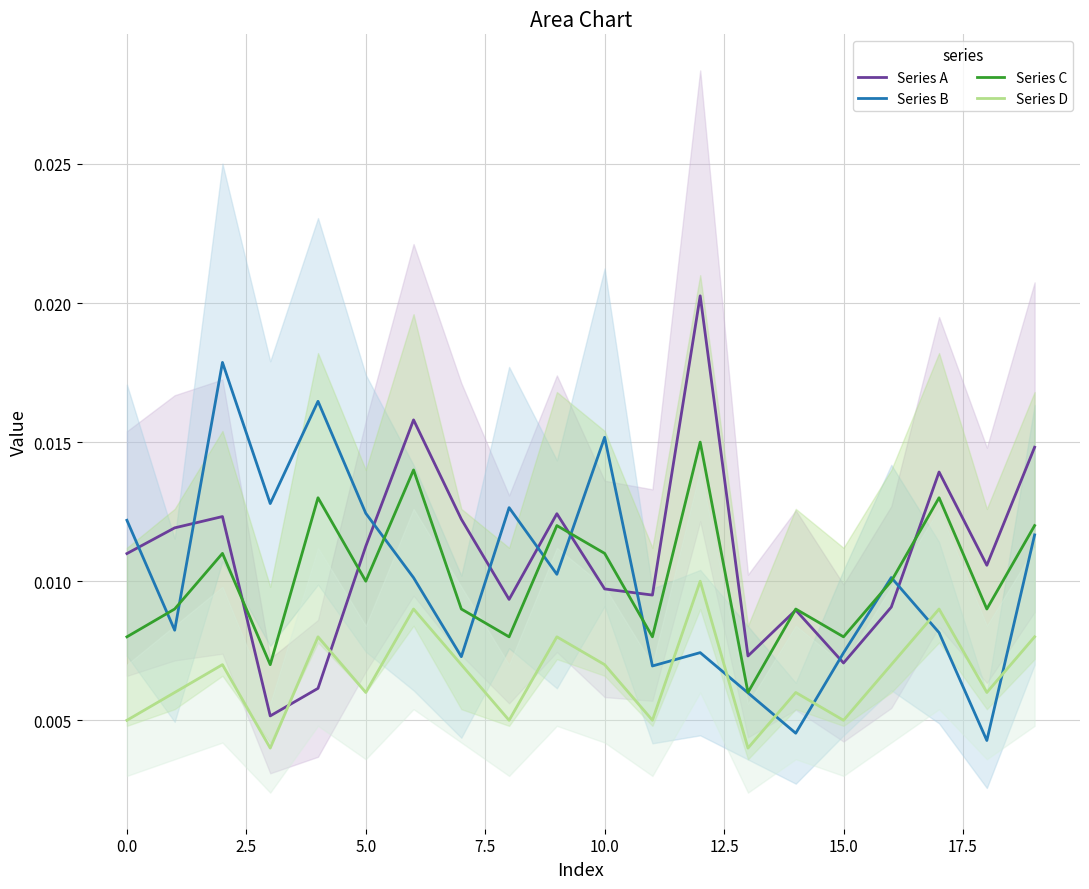

Count the Series C values in the range 0 to 1.

20